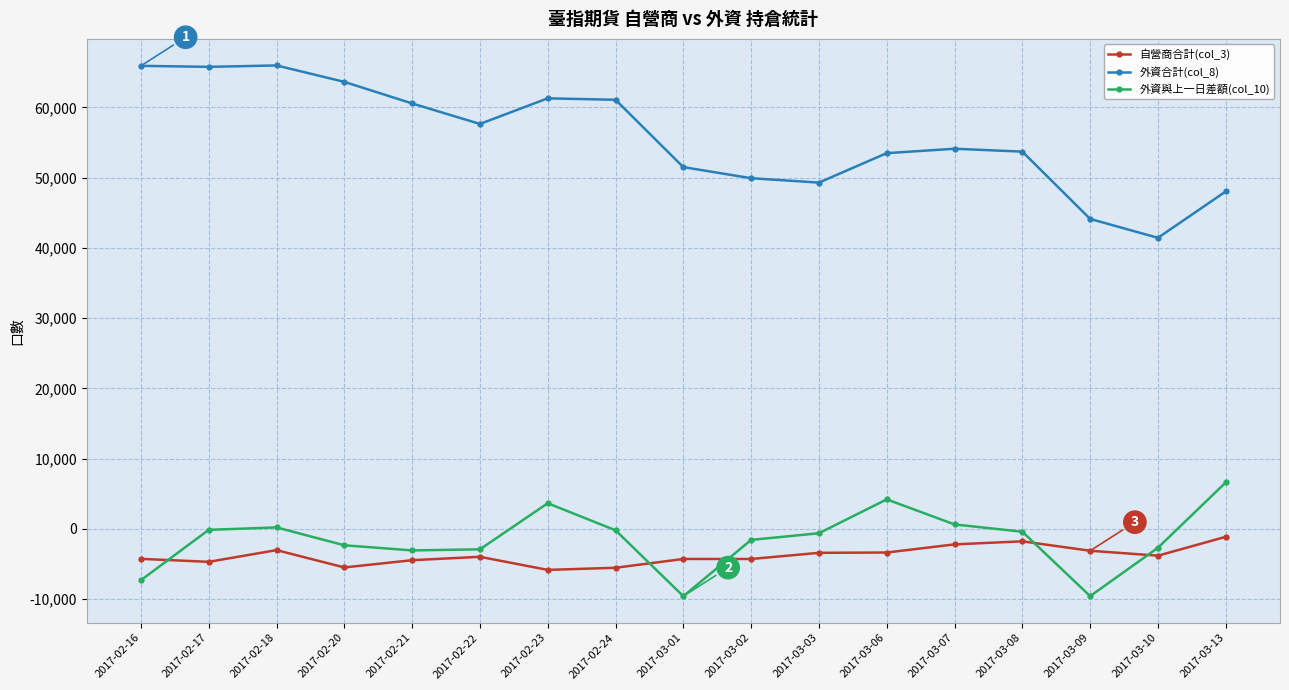

What is the minimum value shown in the chart?

-9587.0